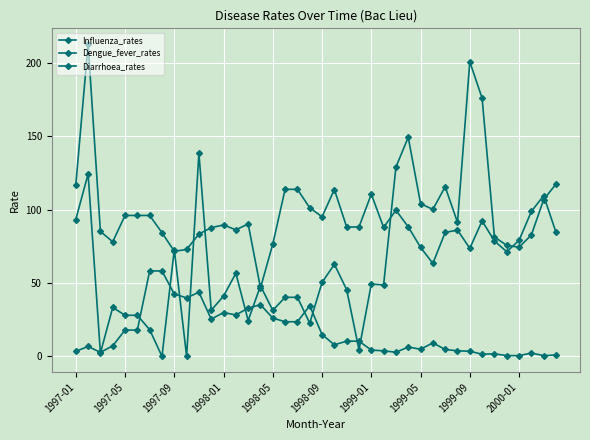

What is the difference between the second highest and minimum values in the Influenza_rates series?

176.1